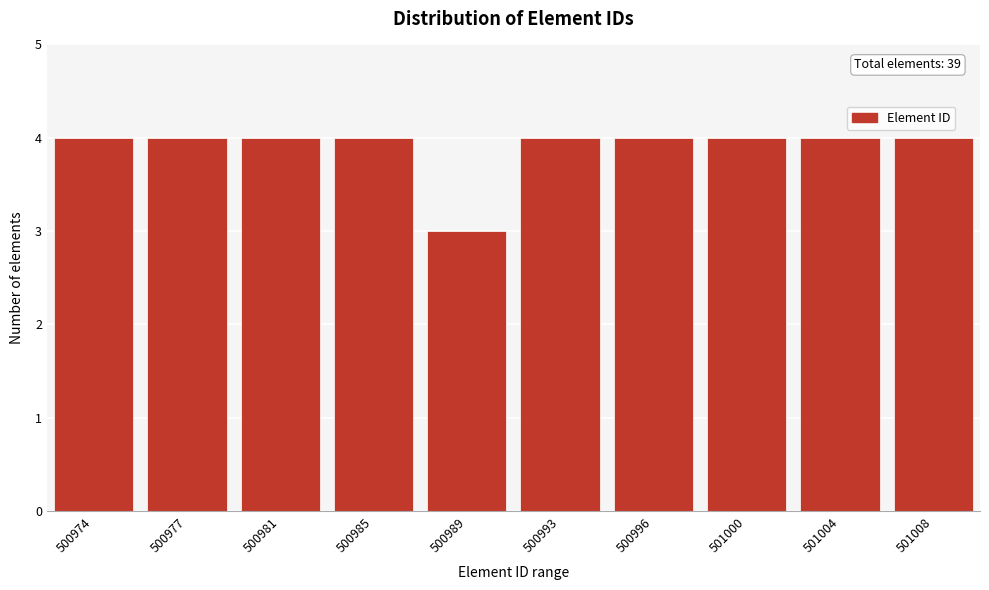

Reading left to right, transcribe all the data shown in this chart.

4	4	4	4	3	4	4	4	4	4